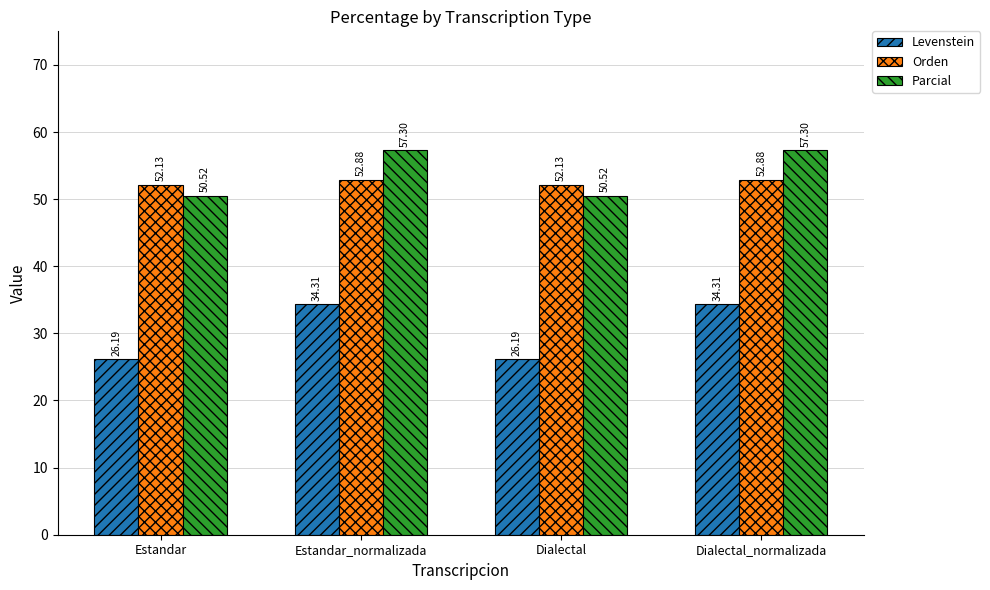

Rank the series at Estandar from lowest to highest value.

Levenstein, Parcial, Orden